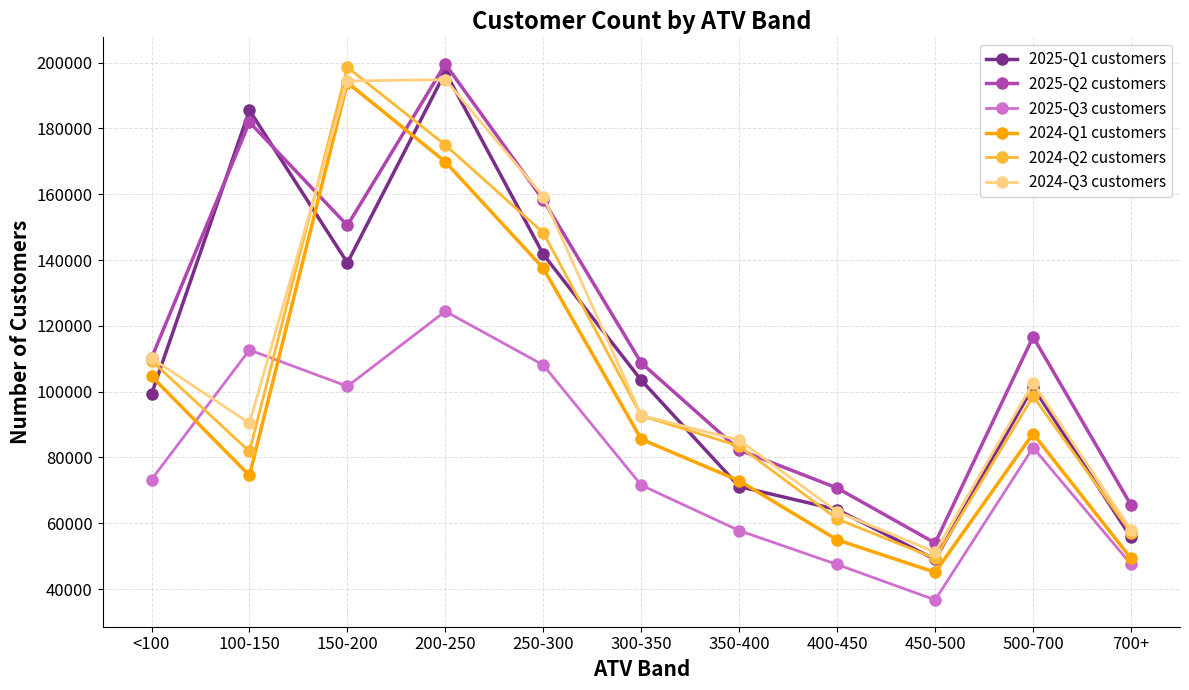

What is the spread (max minus min) of values at 150-200?

96946